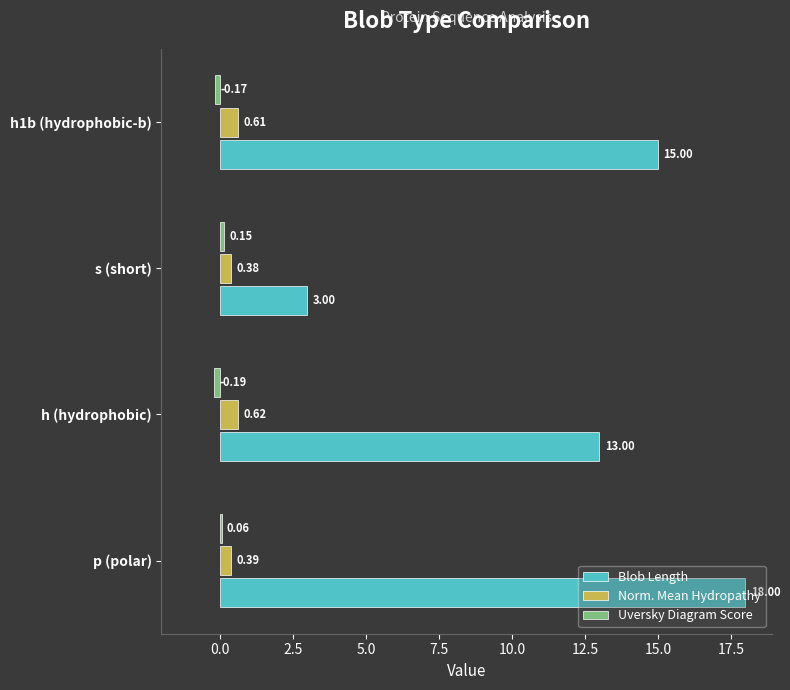

Which category has the highest value in the Blob Length series?

p (polar)